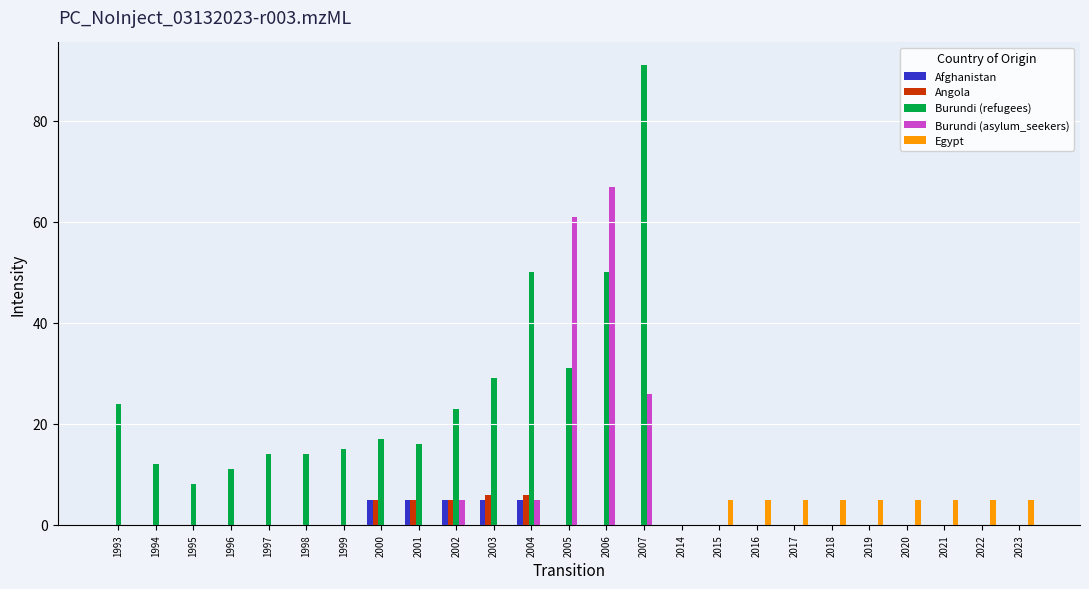

Reading left to right, extract all data points from this chart.

Afghanistan: 0	0	0	0	0	0	0	5	5	5	5	5	0	0	0	0	0	0	0	0	0	0	0	0	0
Angola: 0	0	0	0	0	0	0	5	5	5	6	6	0	0	0	0	0	0	0	0	0	0	0	0	0
Burundi (refugees): 24	12	8	11	14	14	15	17	16	23	29	50	31	50	91	0	0	0	0	0	0	0	0	0	0
Burundi (asylum_seekers): 0	0	0	0	0	0	0	0	0	5	0	5	61	67	26	0	0	0	0	0	0	0	0	0	0
Egypt: 0	0	0	0	0	0	0	0	0	0	0	0	0	0	0	0	5	5	5	5	5	5	5	5	5